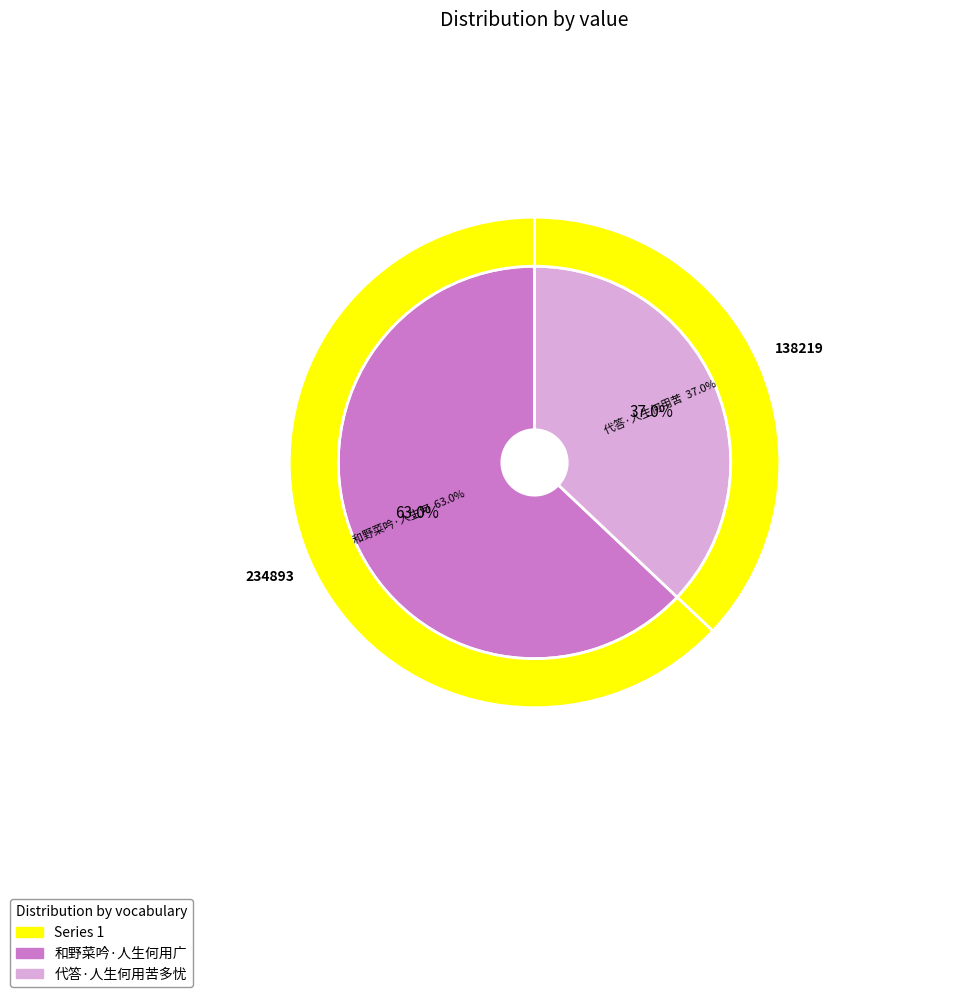

What is the total percentage of 和野菜吟·人生何用广田宅 and 代答·人生何用苦多忧?

100.0%